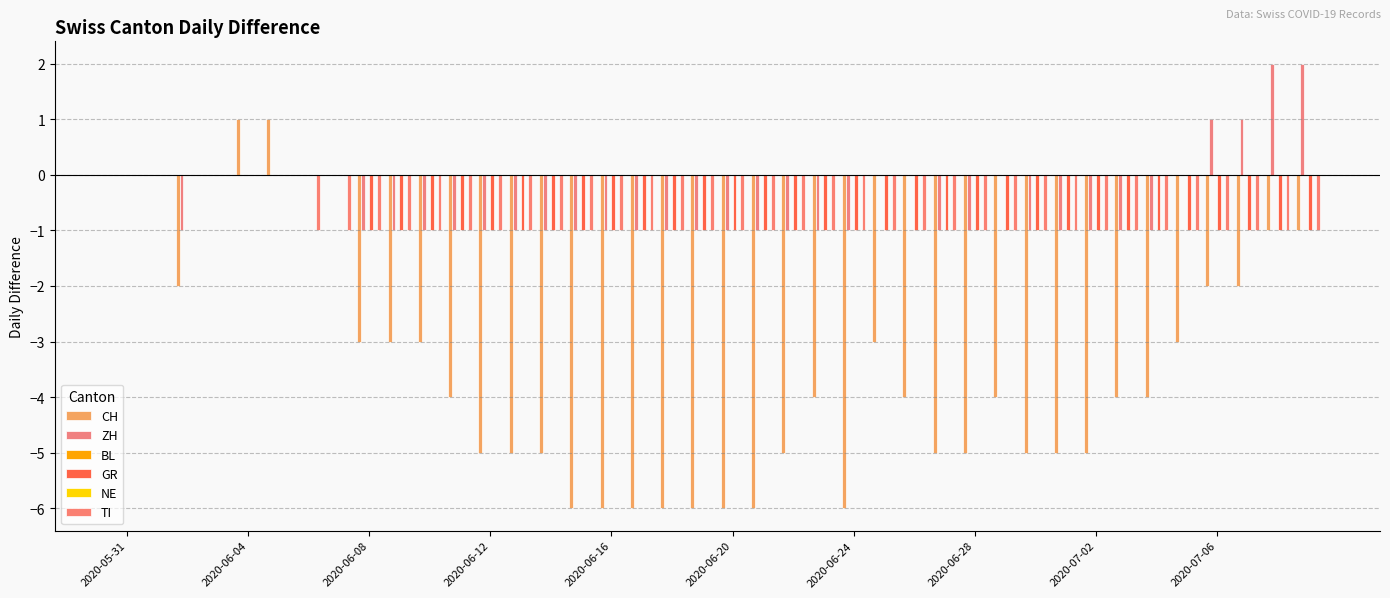

How many values in ZH are below zero?

25